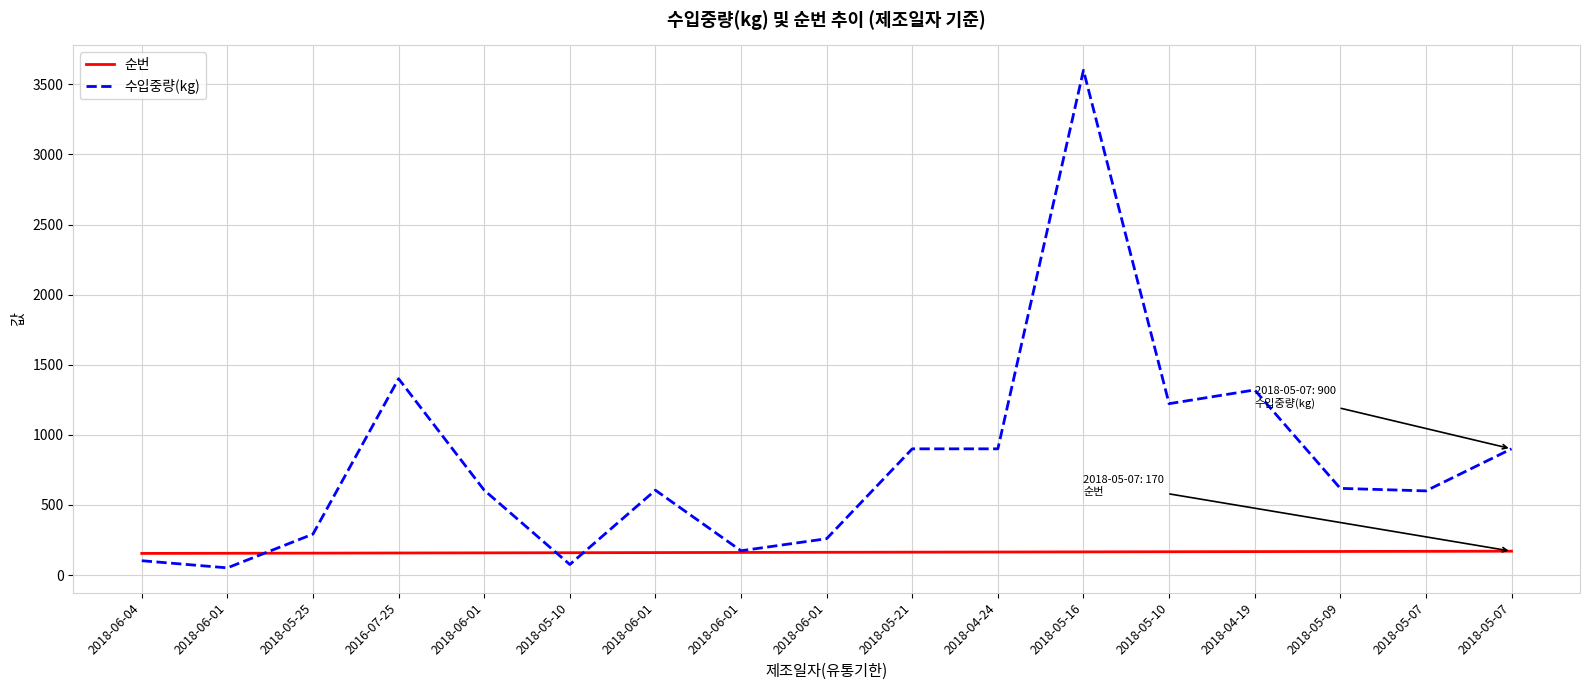

Which series has the largest range (max minus min)?

수입중량(kg)